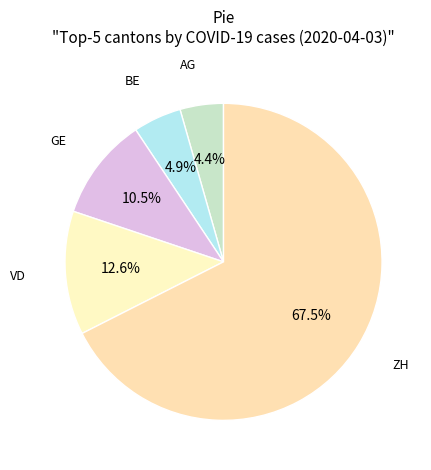

How many slices are in this pie chart?

5